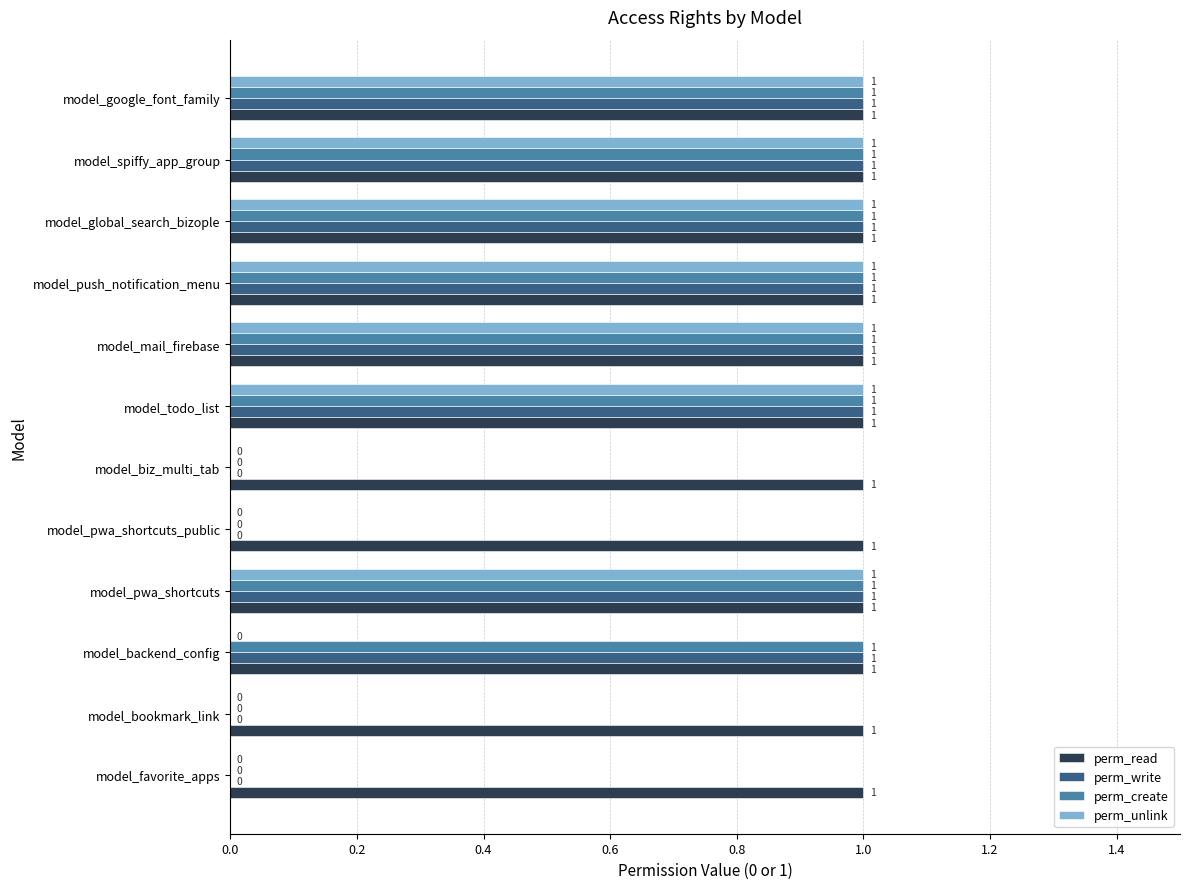

The perm_read series shows 1 at model_pwa_shortcuts. True or false?

True